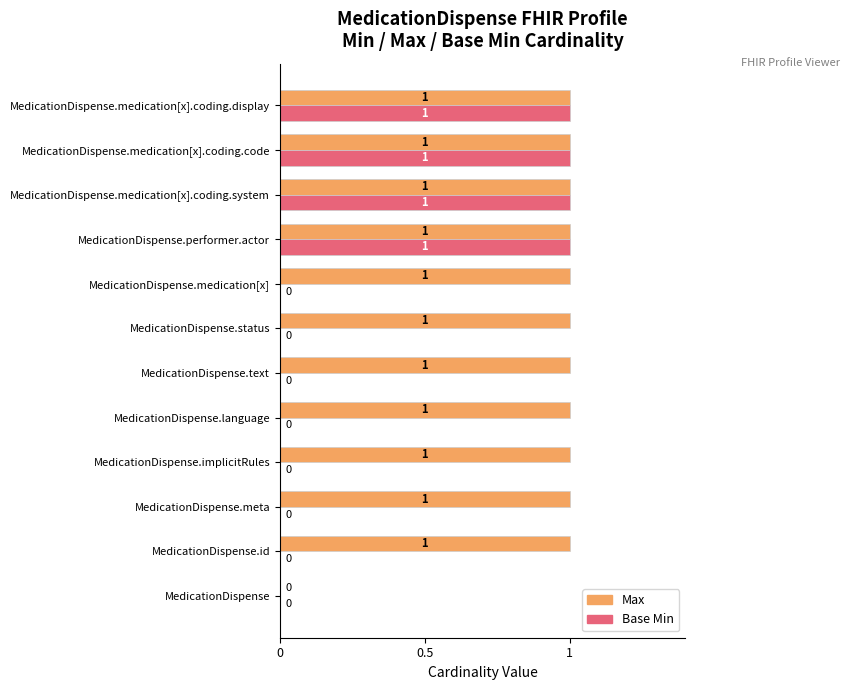

Is it true that Max equals 1 at MedicationDispense.language?

True